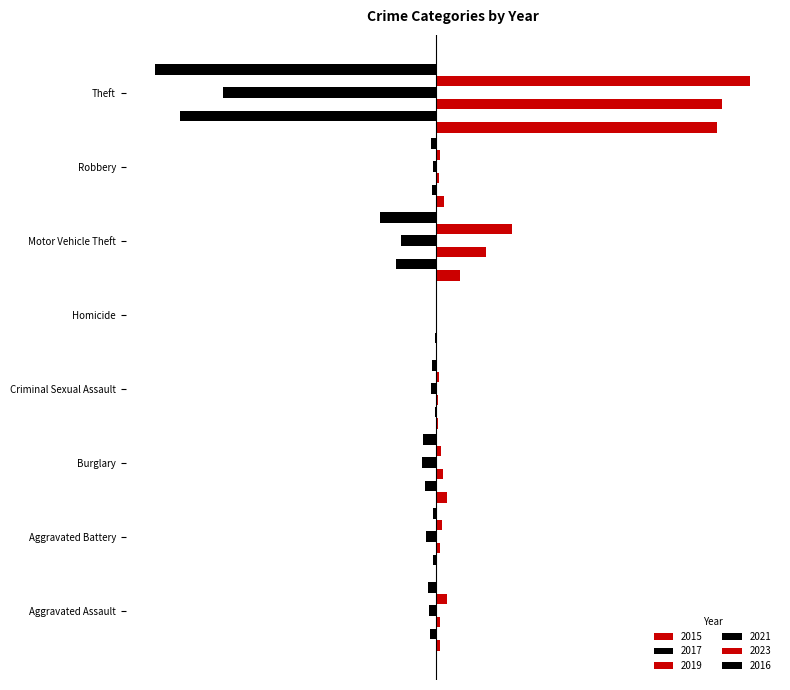

Are the bars grouped side by side (vs. stacked)?

Yes